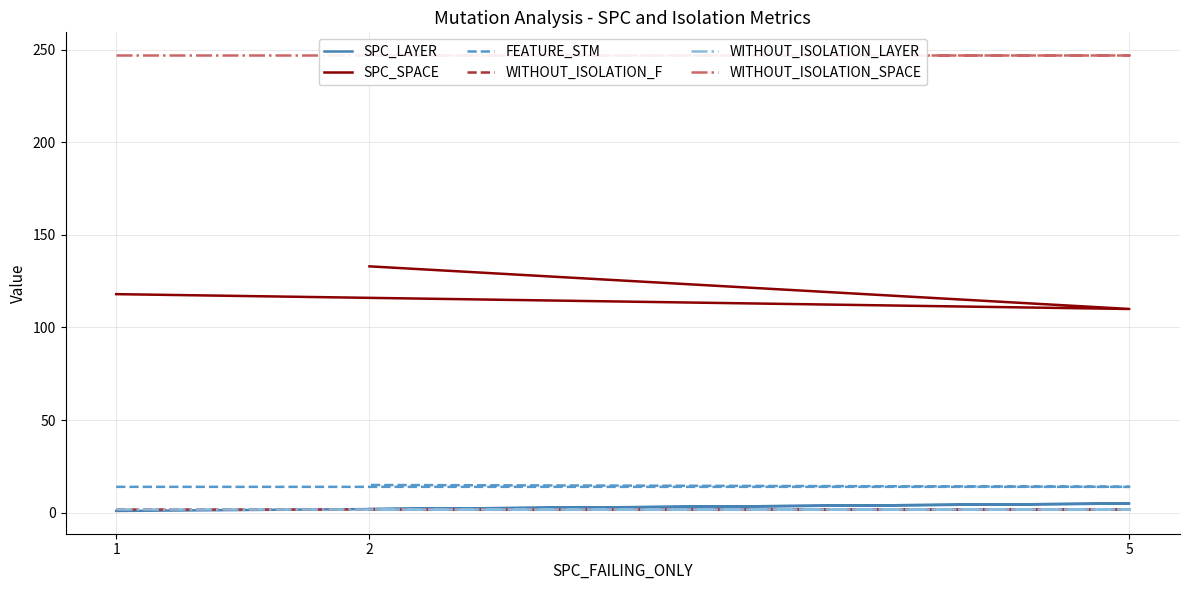

The FEATURE_STM series shows 5 at 1. True or false?

False